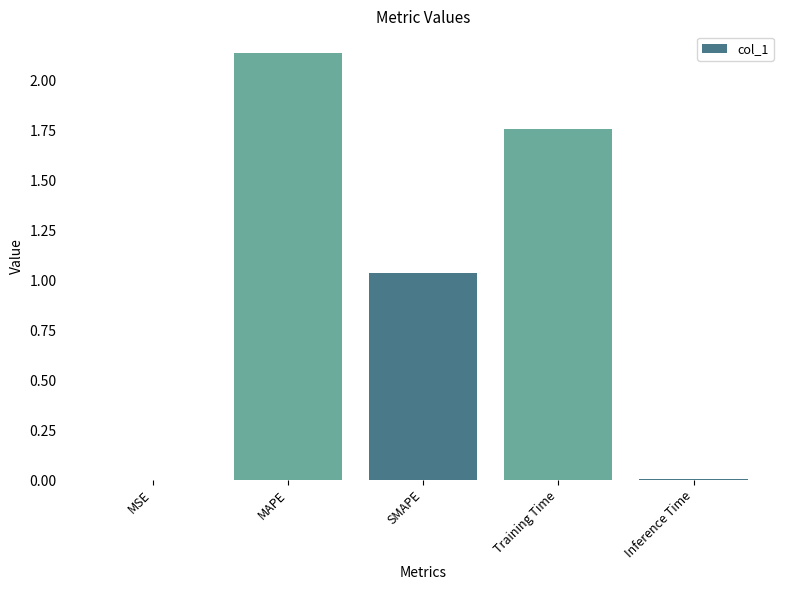

True or false: the data shows 0.9 at MAPE.

False